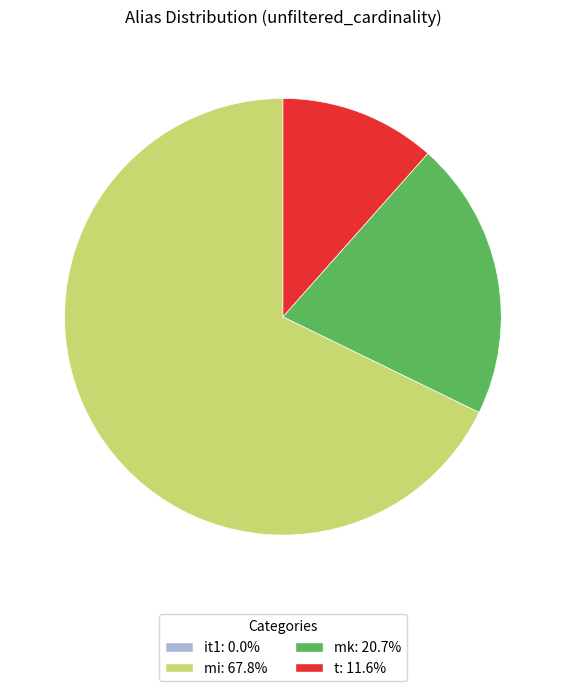

Which slice is the largest?

mi